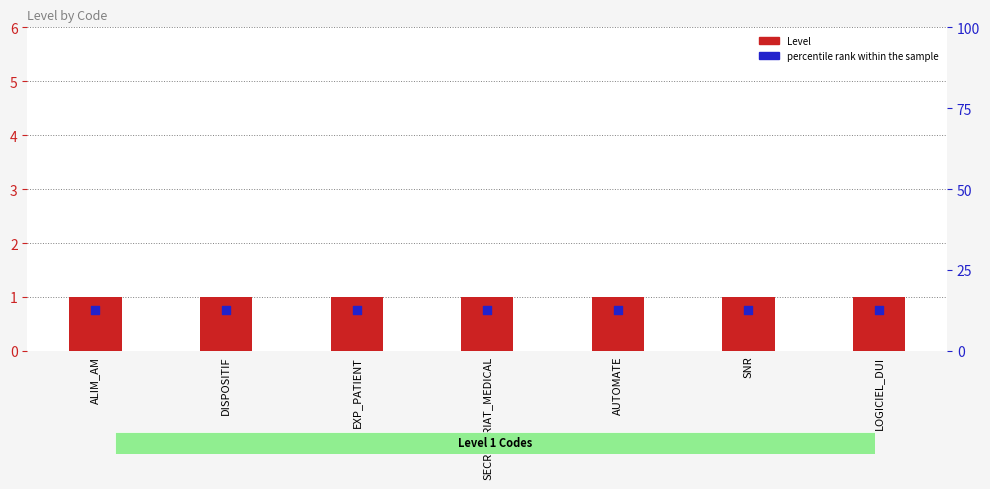

At which category is the sum across all series the highest?

ALIM_AM